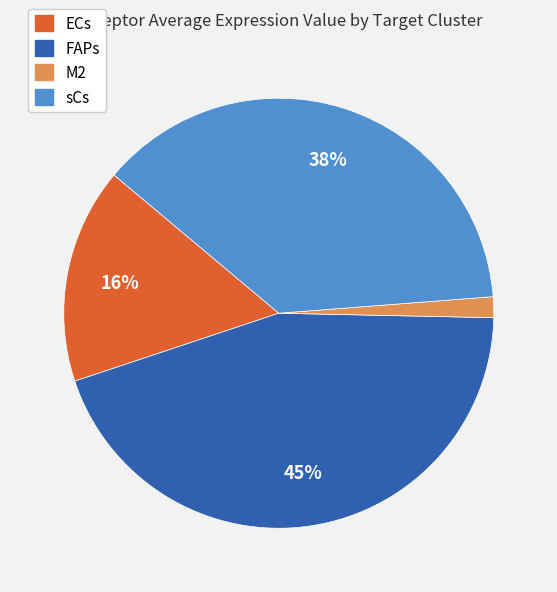

To the nearest percent, what is the difference between the largest and smallest slice percentages?

43%